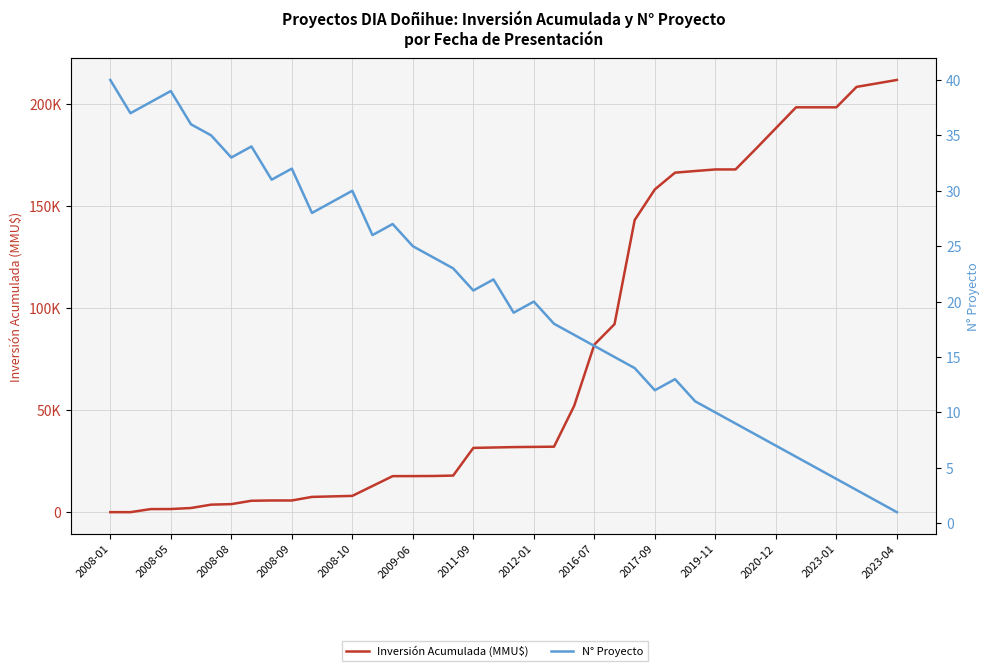

What is the maximum value for N° Proyecto?

40